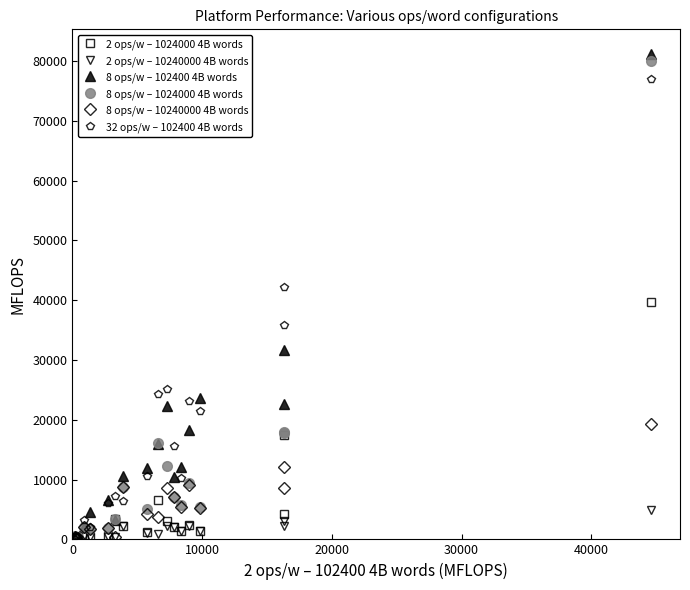

True or false: 32 ops/w – 102400 4B words and 2 ops/w – 1024000 4B words cross at least once.

False